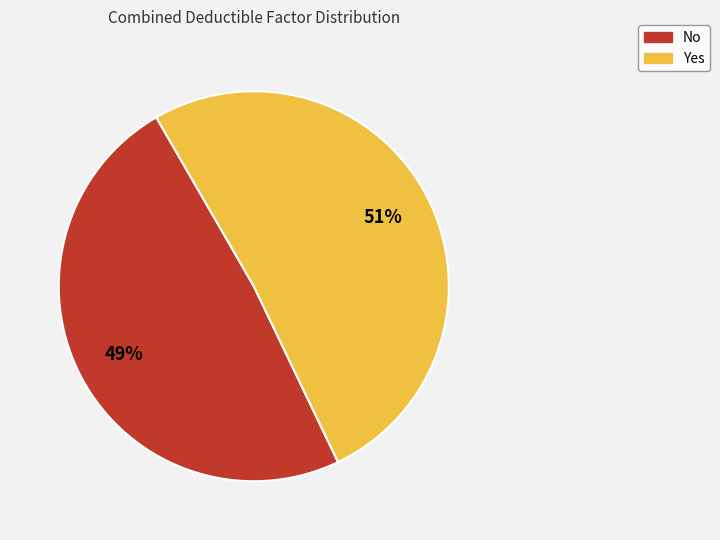

Does any single category account for the majority?

Yes